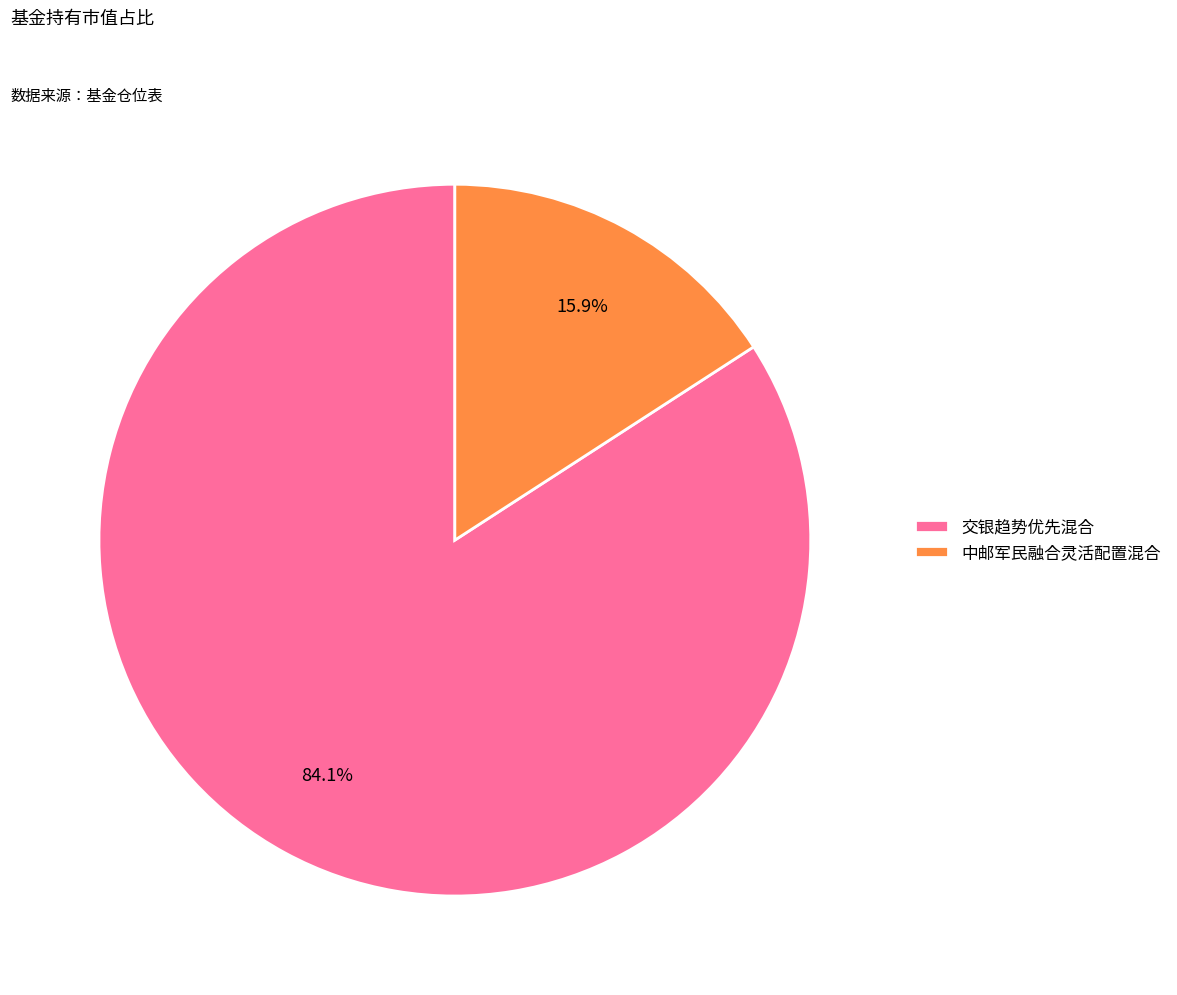

Count the number of slices in the pie.

2